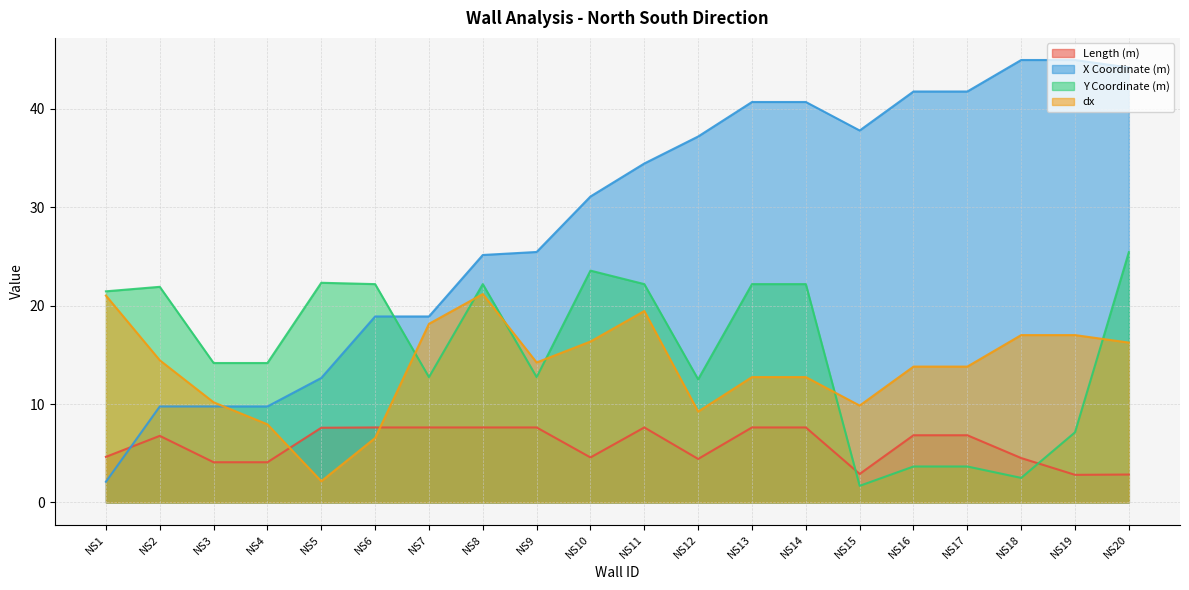

The value of Y Coordinate (m) at NS16 is 3.7. True or false?

True